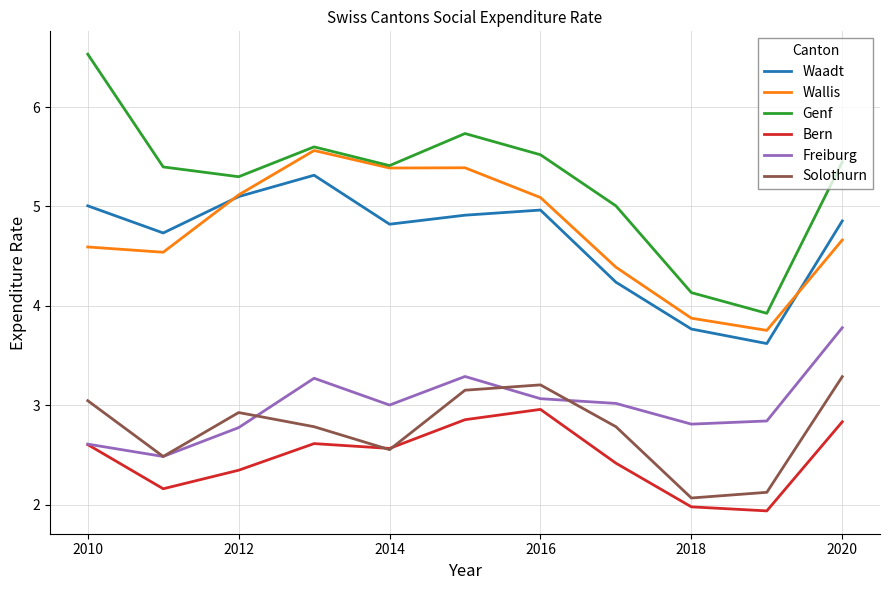

Which series has the largest total across all categories?

Genf